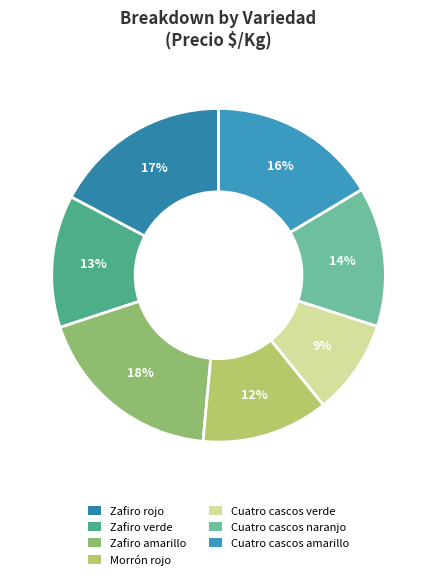

What is the smallest slice in the pie chart?

Cuatro cascos verde